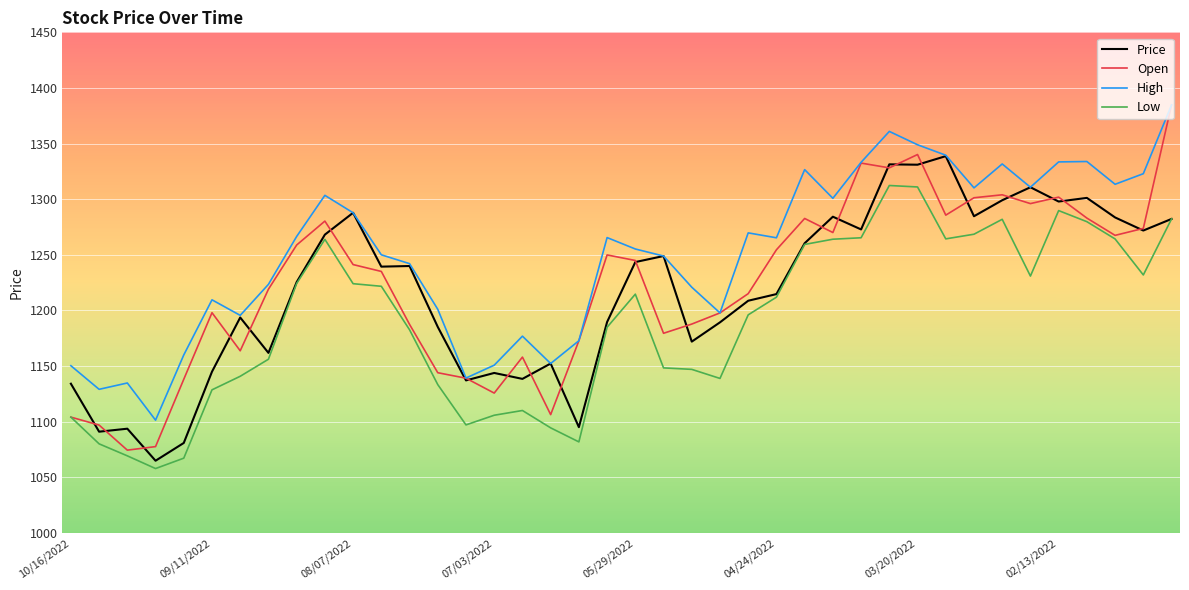

Which series has the largest total across all categories?

High